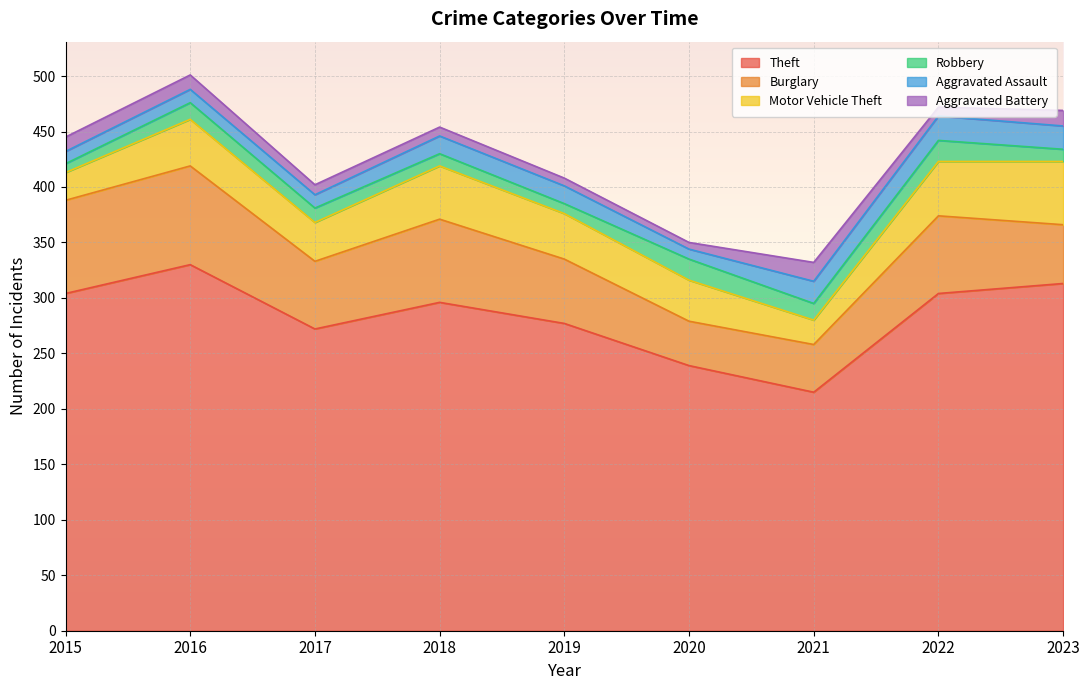

What is the spread (max minus min) of values at 2015?

296